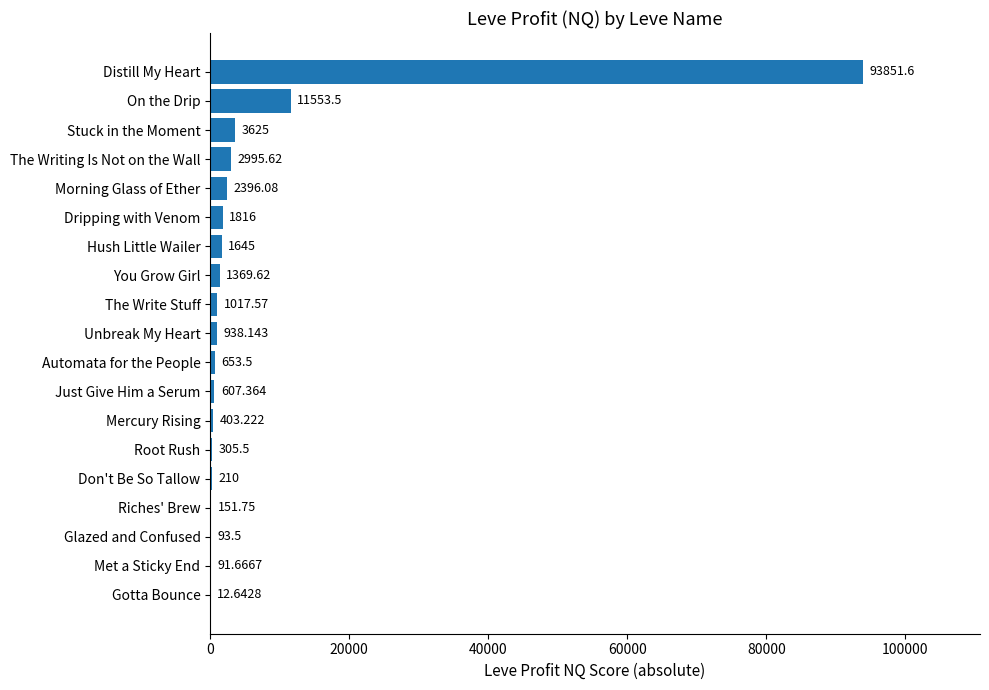

Where is the data nearest to the value 46932?

On the Drip